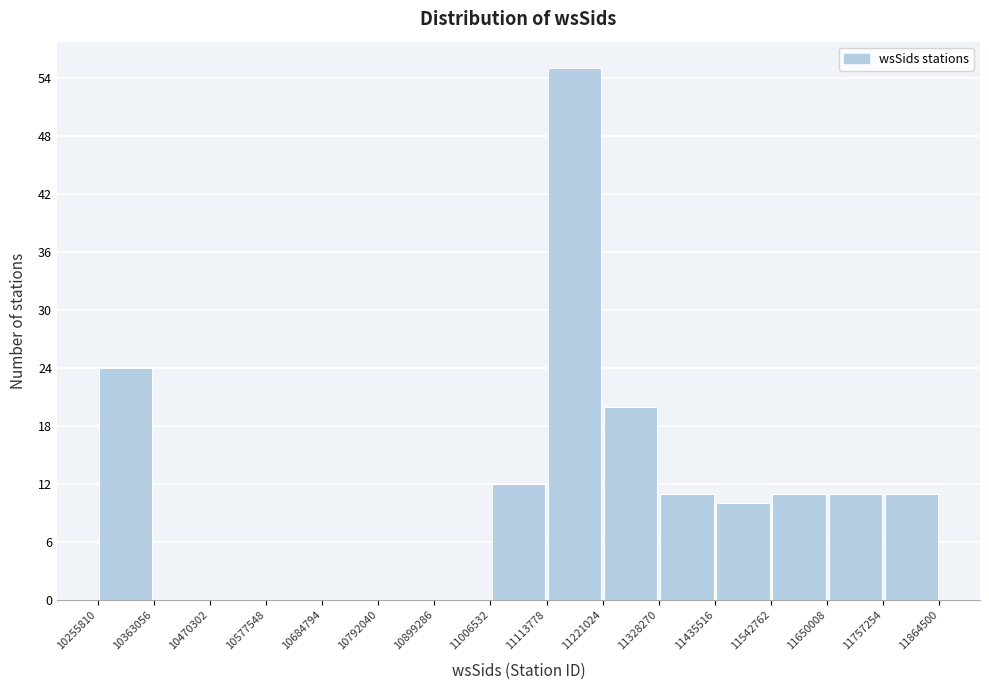

How tall is the bar that spans 11757254 to 11864500 on the x-axis? The values are not printed on the chart, so give them approximately, as read against the axis.

11